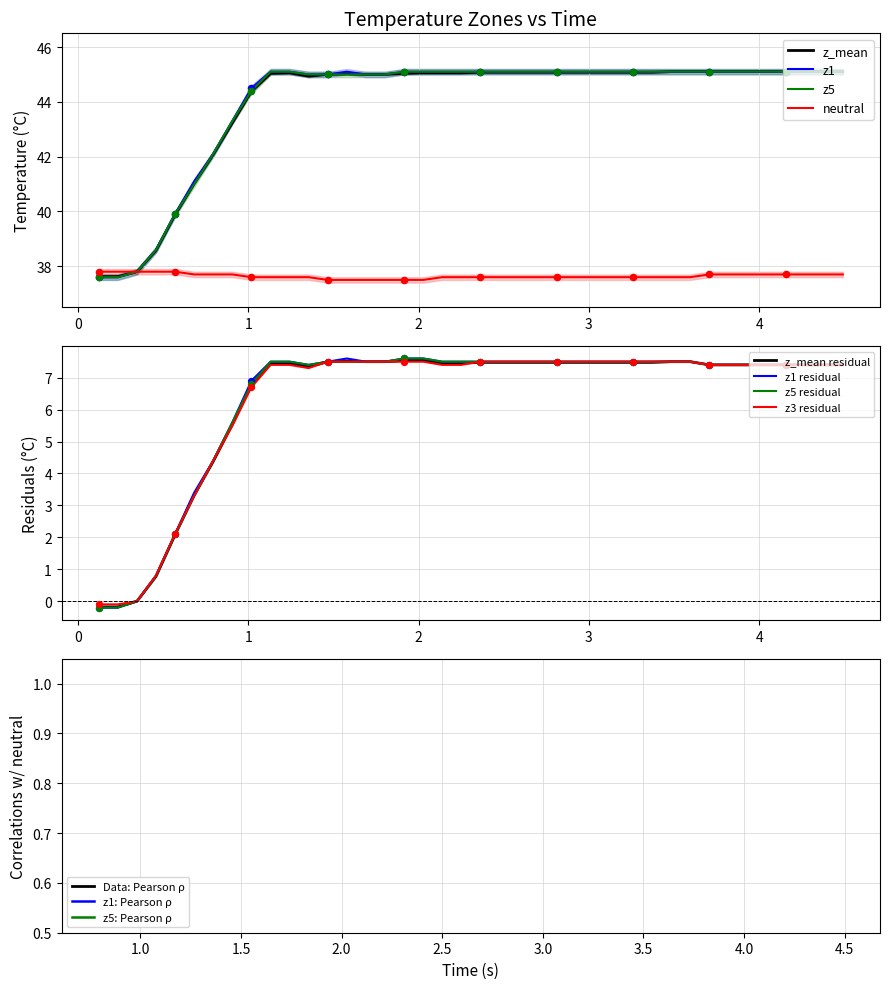

What is the maximum value for z5?

45.1